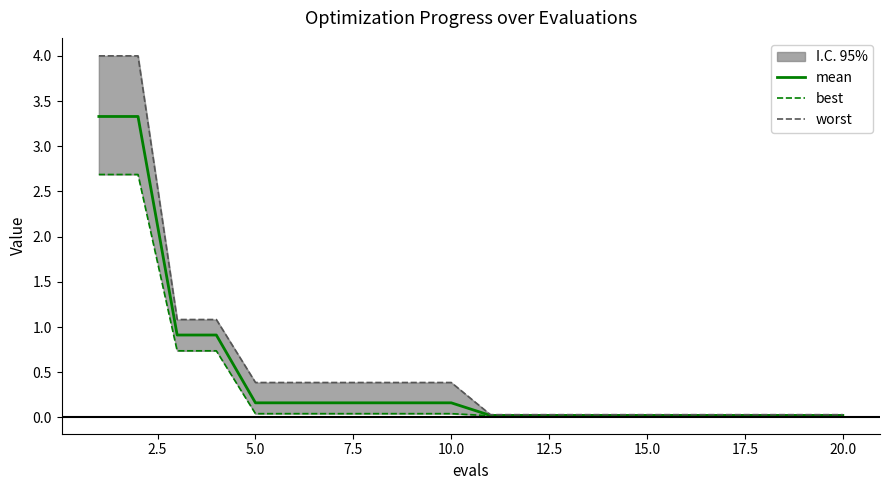

True or false: mean and best cross at least once.

False